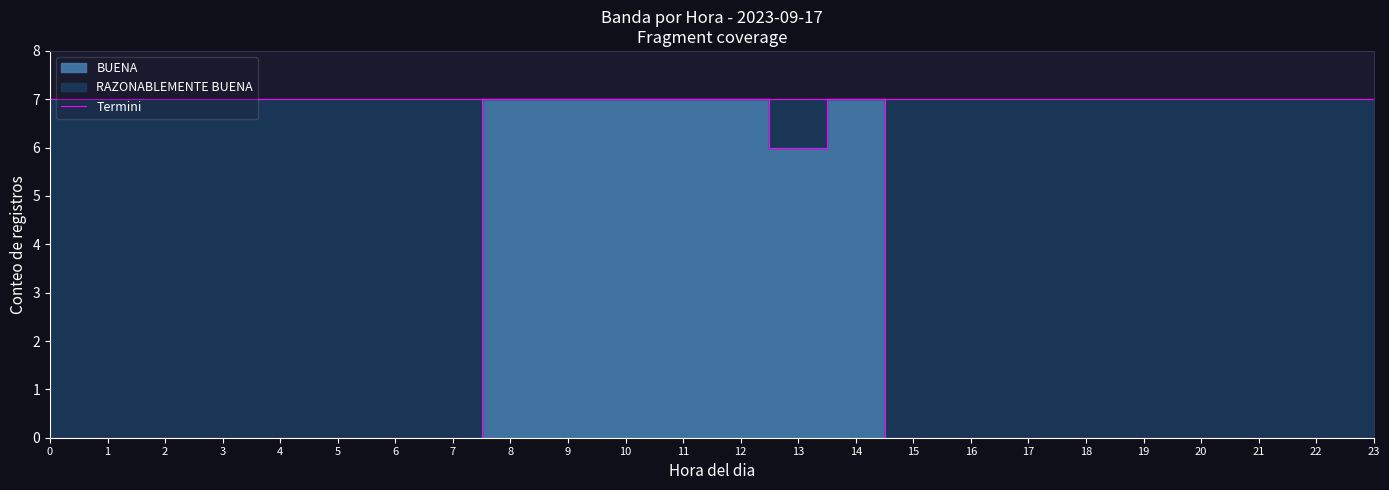

Is it true that the value at 1 is 3?

False